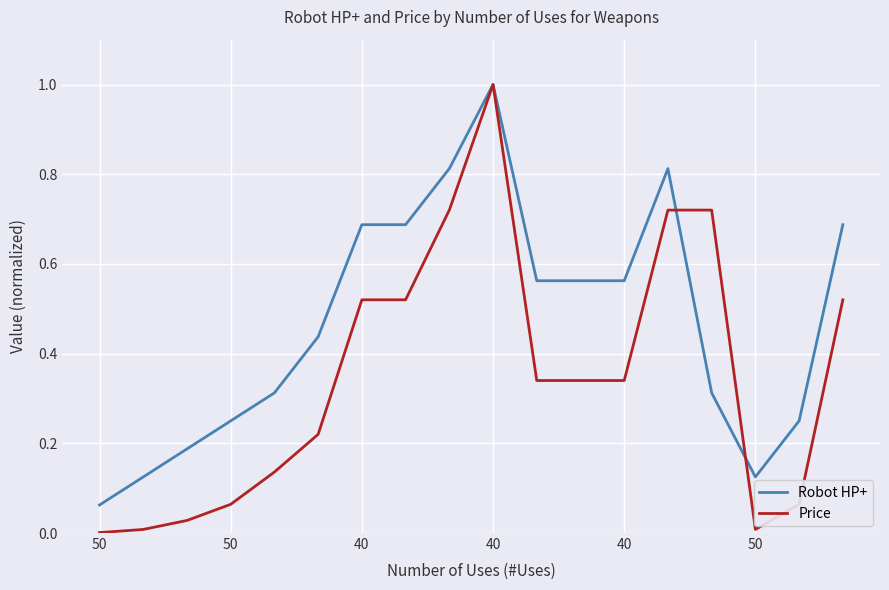

List the series in order of their overall mean, lowest first.

Price, Robot HP+